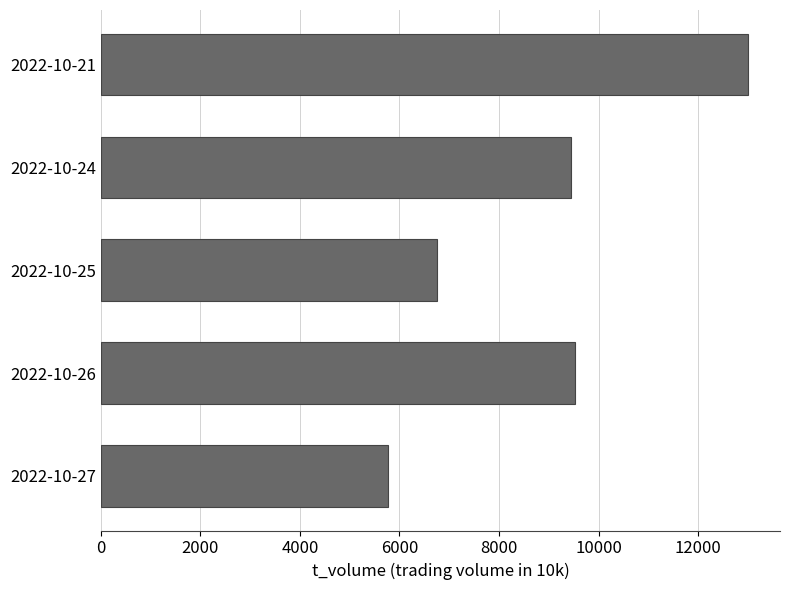

The value at 2022-10-27 is 1262. True or false?

False